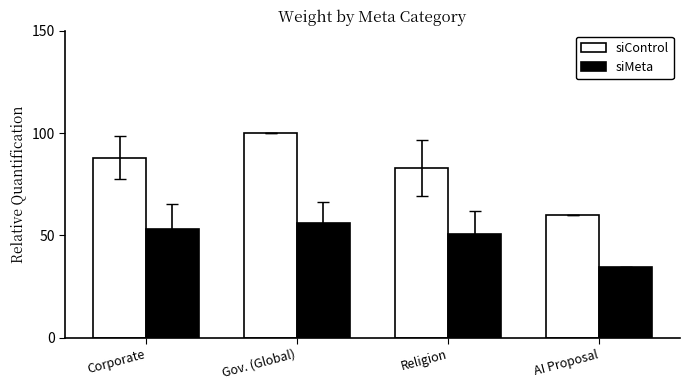

Between Religion and AI Proposal, which series saw the biggest shift?

siControl